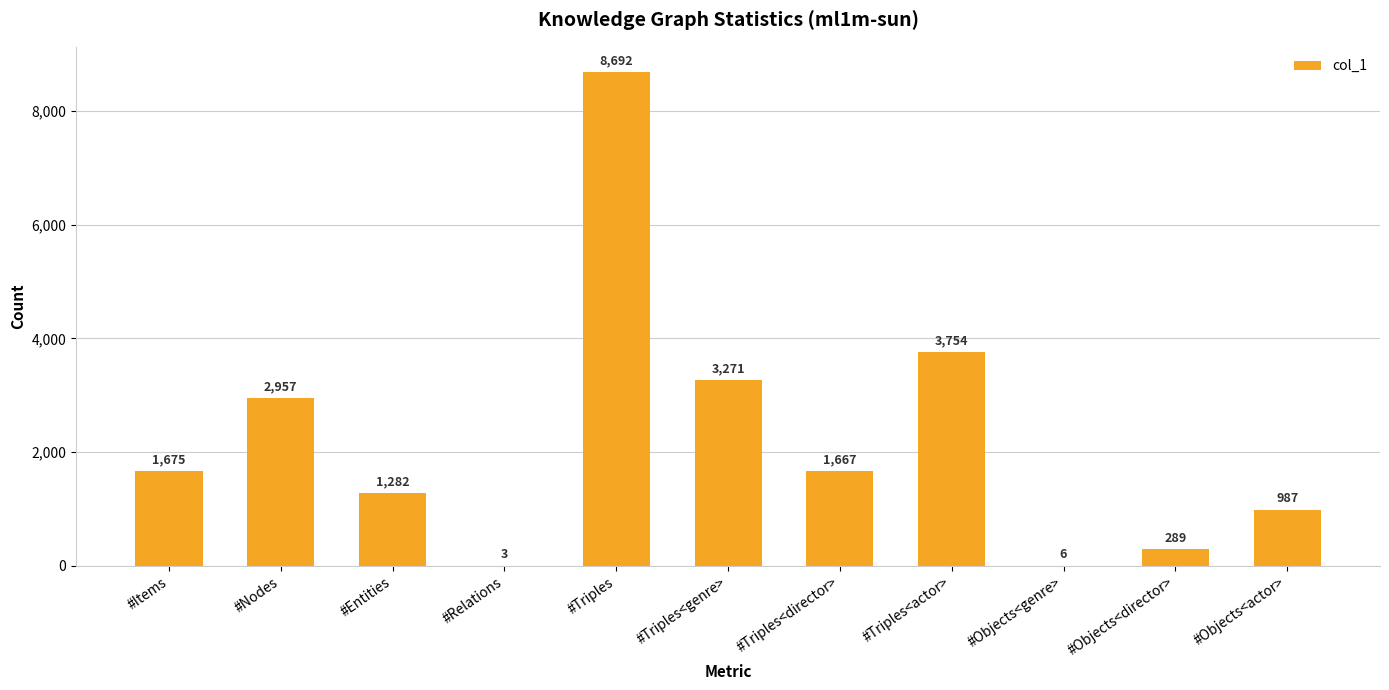

What is the difference between the values at #Objects<actor> and #Nodes?

1970